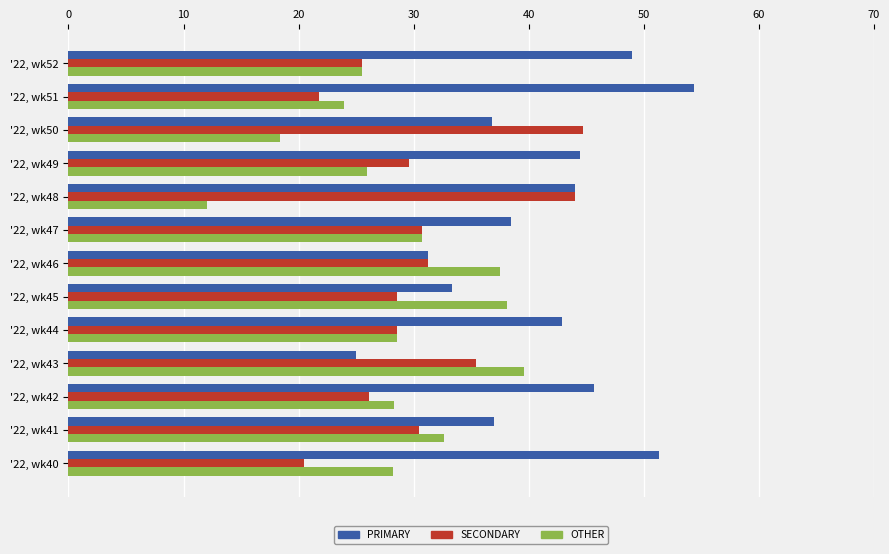

The PRIMARY series shows 37.0 at '22, wk41. True or false?

True